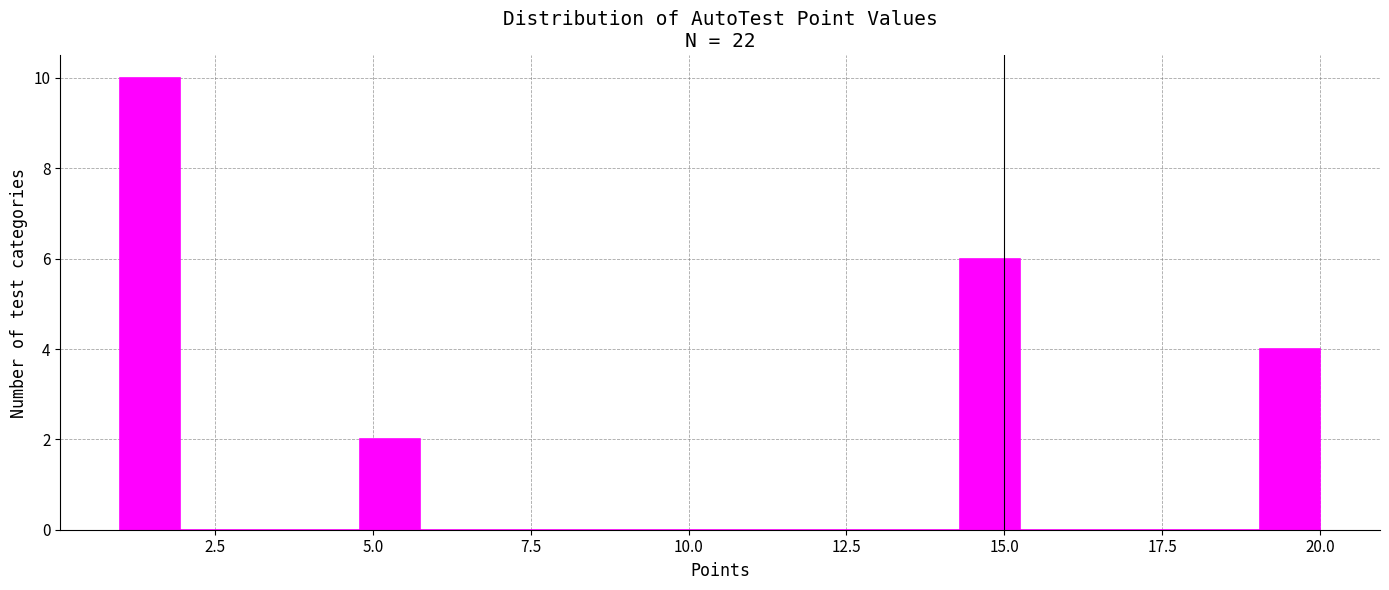

Around what value on the x-axis is the tallest bar? Give the approximate position of its centre, as read against the axis.

1.5